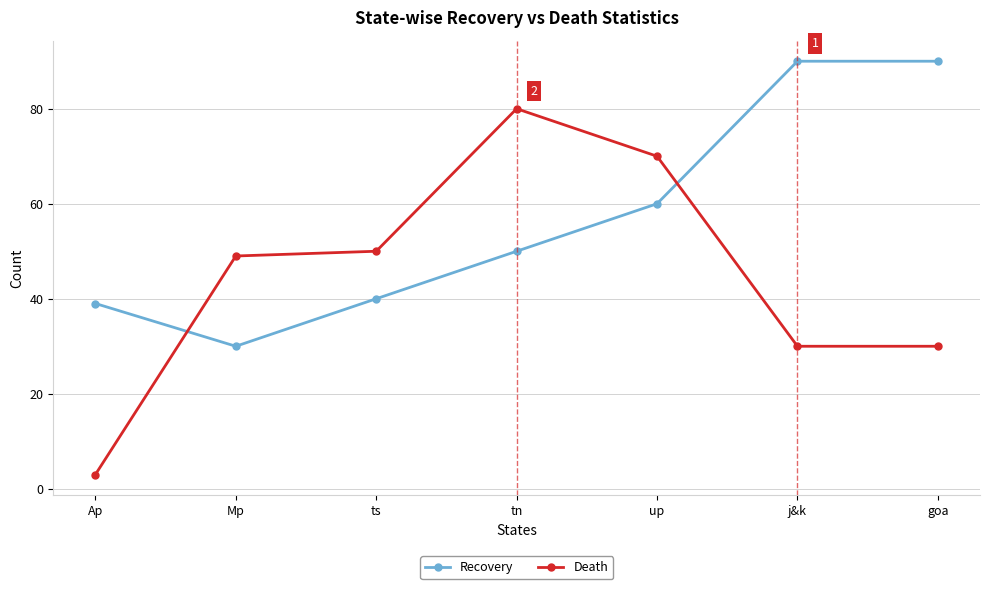

Reading right to left, extract all data points from this chart.

Recovery: goa=90	j&k=90	up=60	tn=50	ts=40	Mp=30	Ap=39
Death: goa=30	j&k=30	up=70	tn=80	ts=50	Mp=49	Ap=3